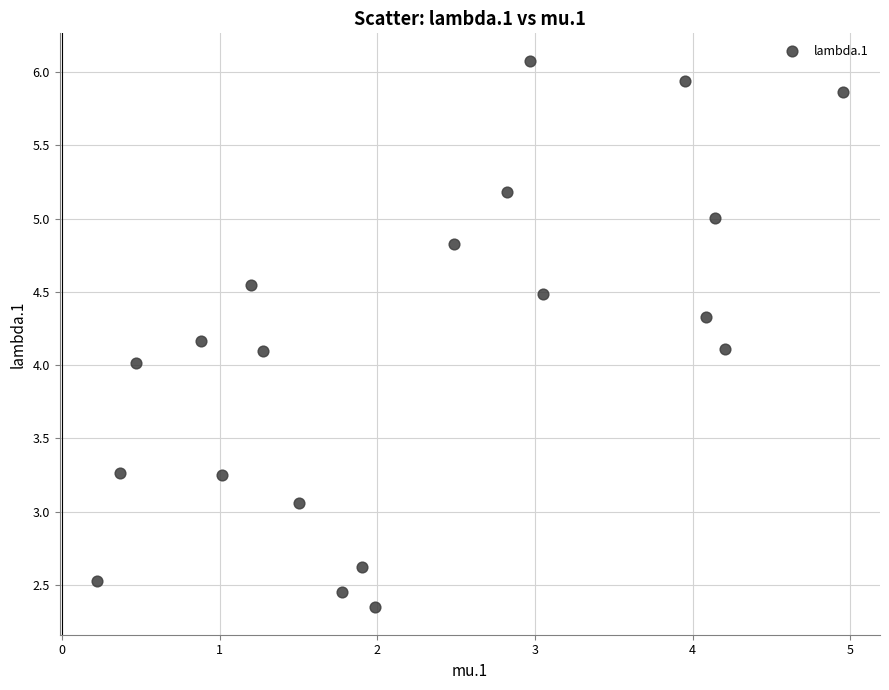

What is the range of Y values (max minus min)?

3.7